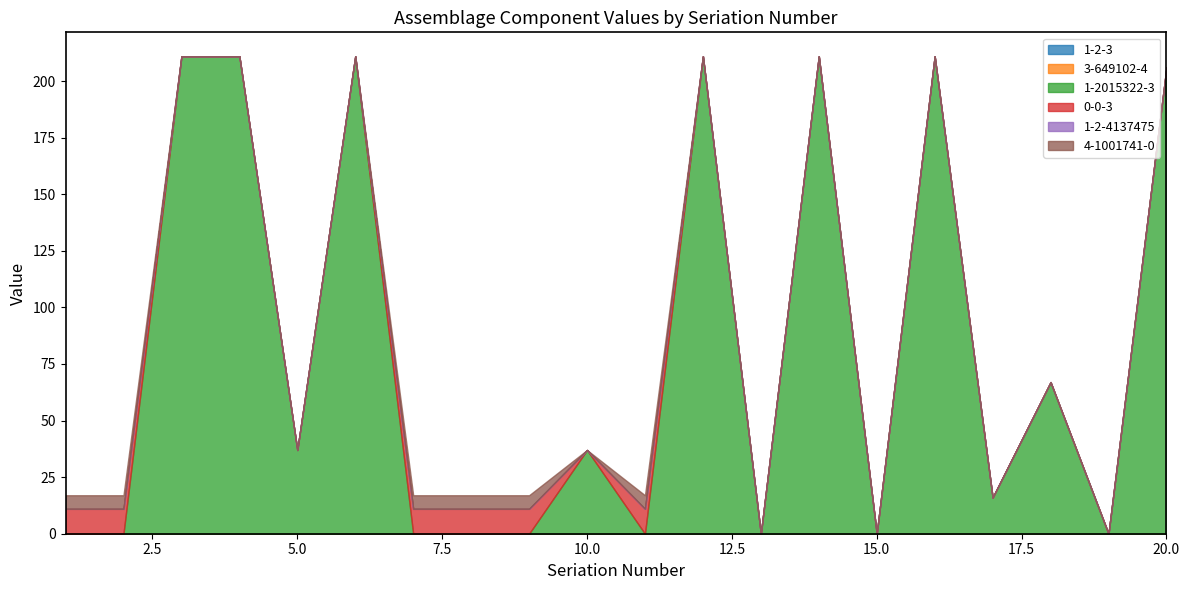

How many intersections are there between 4-1001741-0 and 1-2015322-3?

5